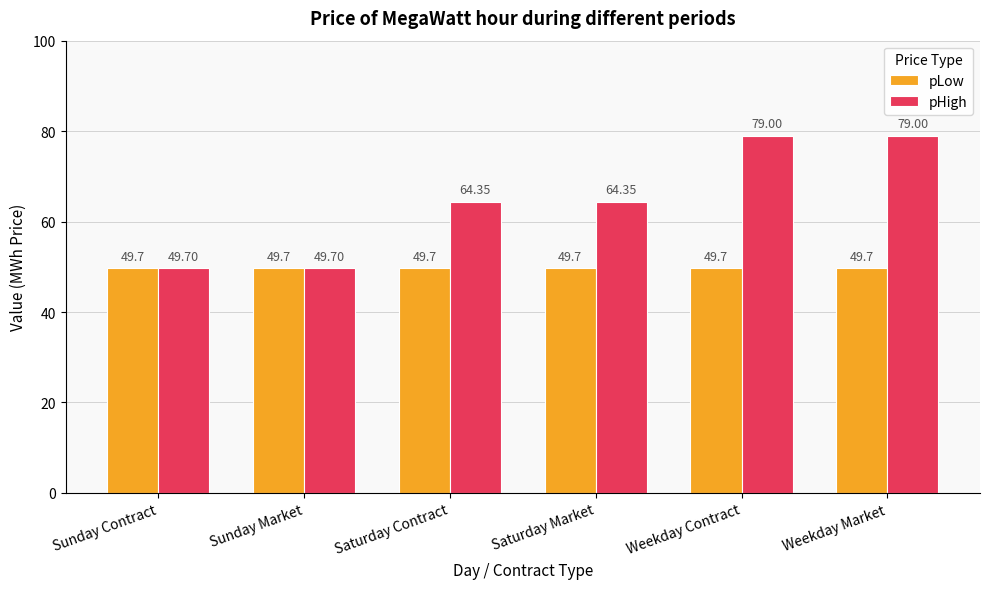

What is the average value of the pHigh series?

64.4